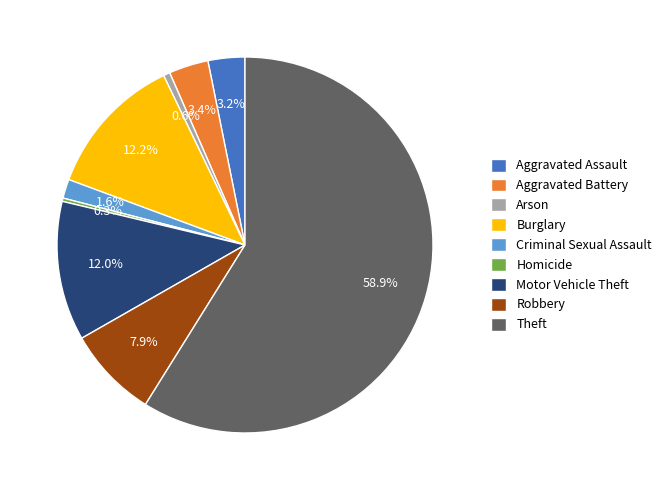

Is Theft the majority of the pie?

Yes